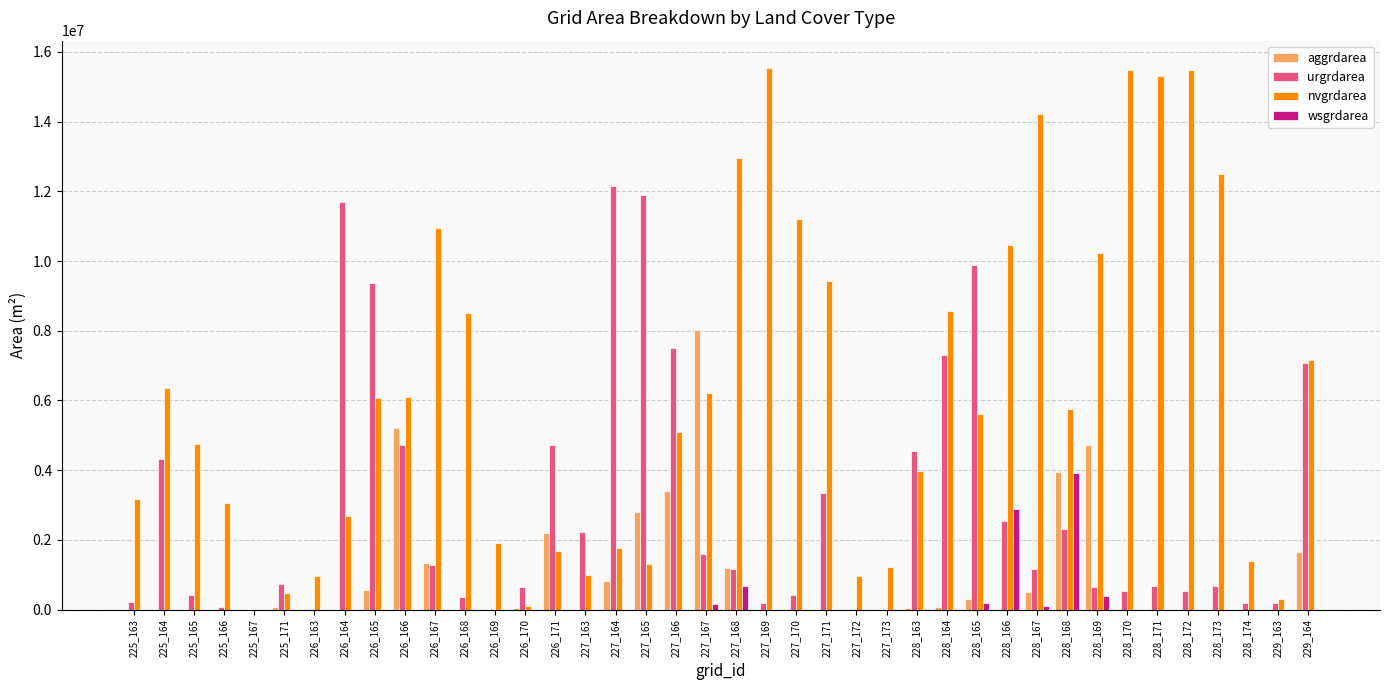

What is the spread (max minus min) of values at 225_164?

6359400